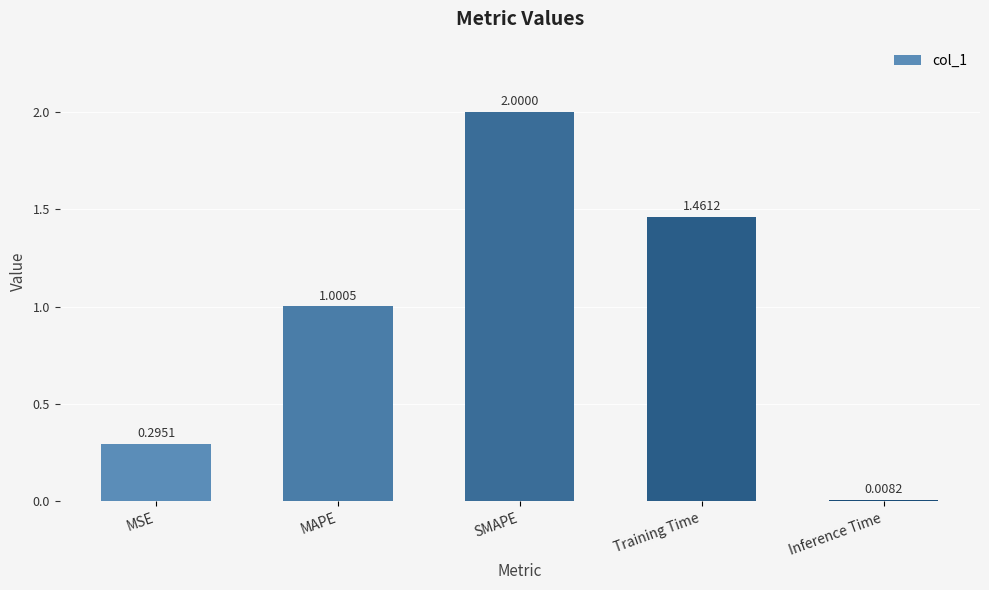

List the labels in order of value, smallest first.

Inference Time, MSE, MAPE, Training Time, SMAPE